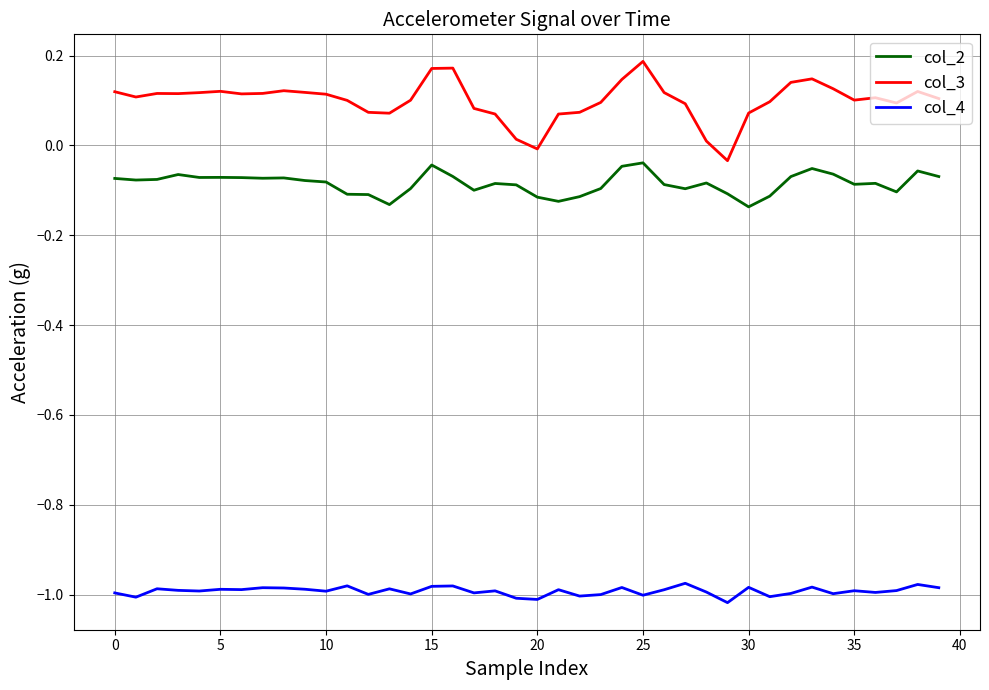

Which series has the widest spread of values?

col_3